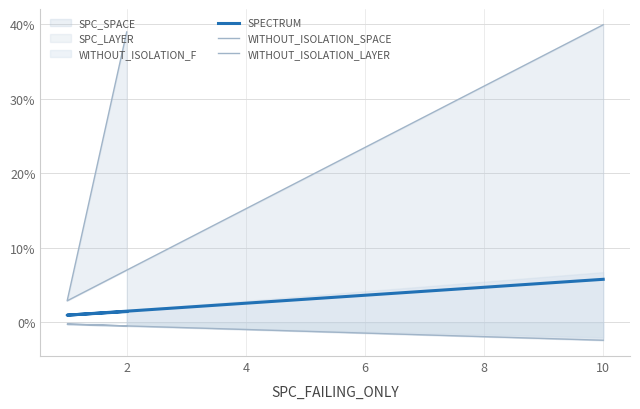

Is it true that WITHOUT_ISOLATION_LAYER equals -0.0 at 0?

False